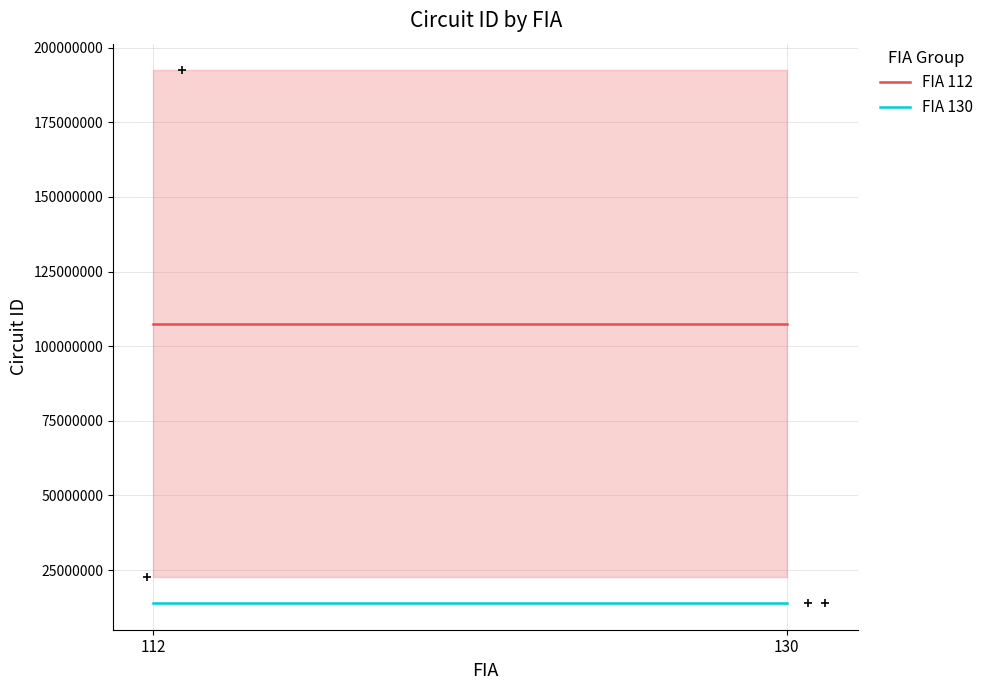

List the labels in order of FIA 112 value, largest first.

112, 130